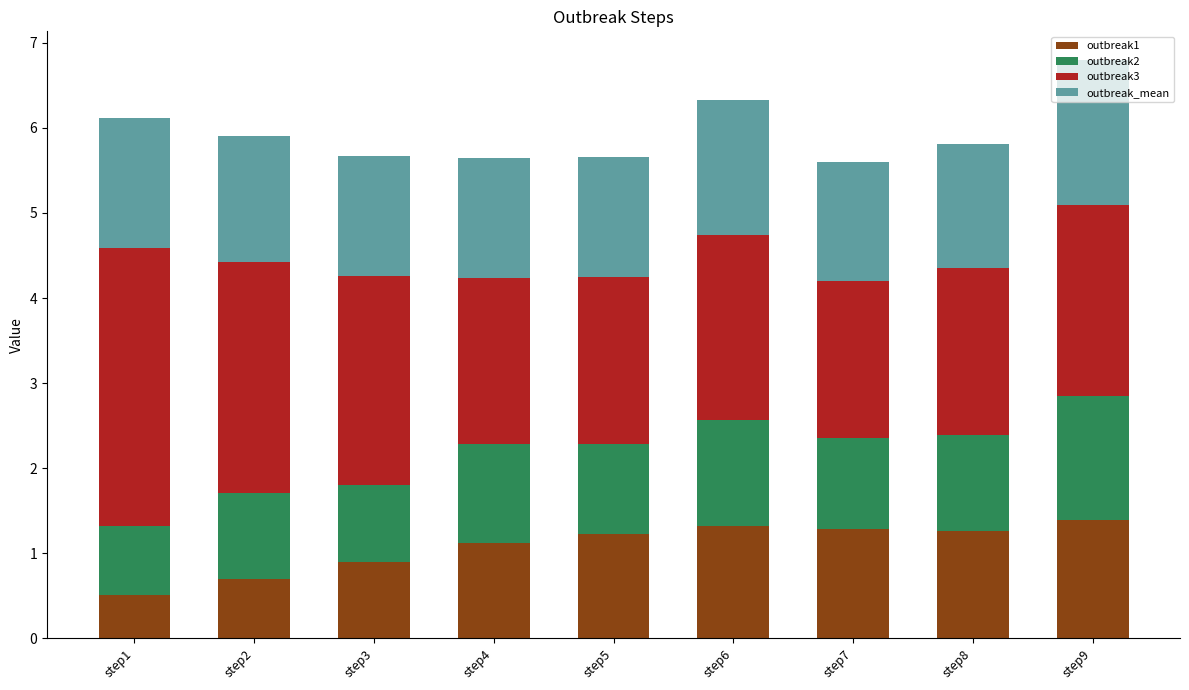

What is the highest value of the outbreak1 series?

1.4